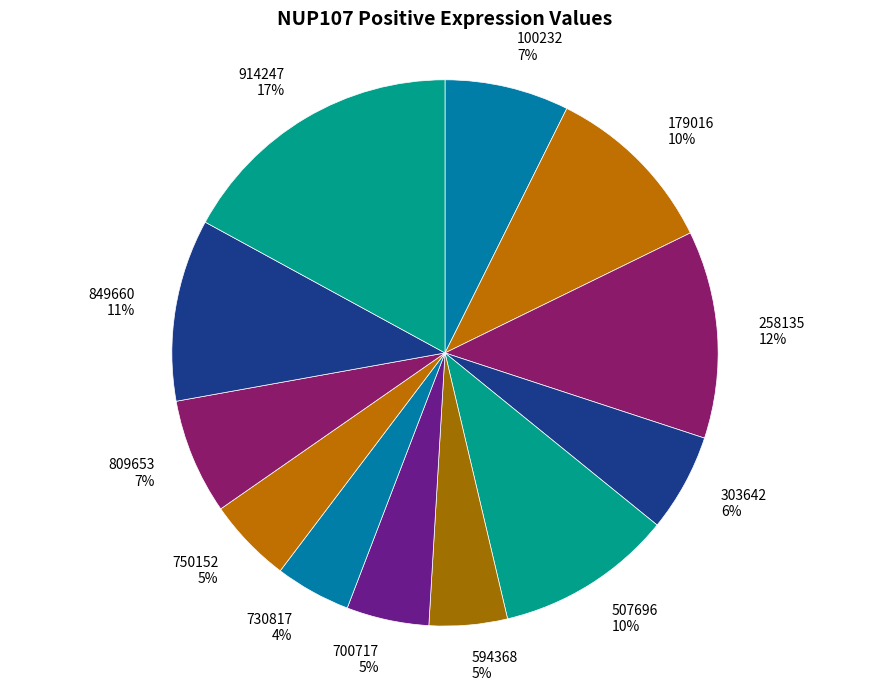

Is there any slice that represents more than half of the pie?

No